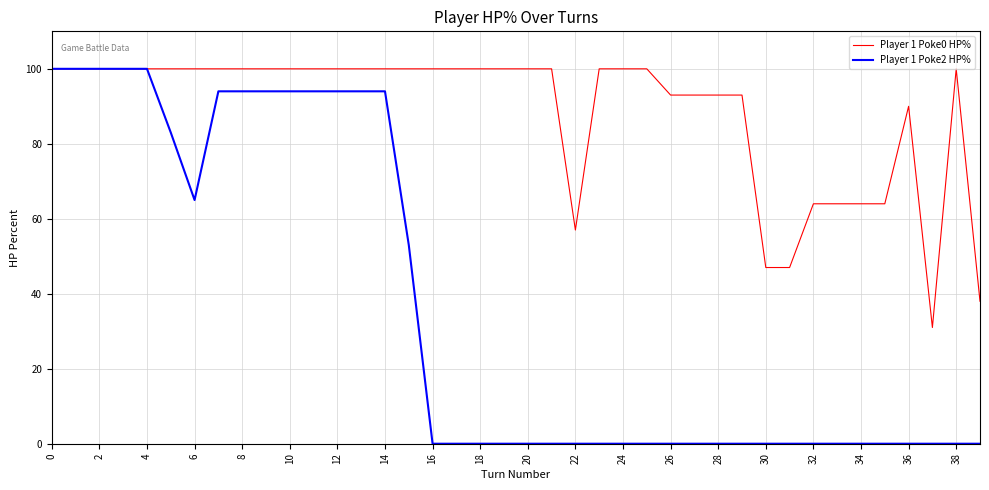

Reading right to left, transcribe all the data shown in this chart.

Player 1 Poke0 HP%: 38	100	31	90	64	64	64	64	47	47	93	93	93	93	100	100	100	57	100	100	100	100	100	100	100	100	100	100	100	100	100	100	100	100	100	100	100	100	100	100
Player 1 Poke2 HP%: 0	0	0	0	0	0	0	0	0	0	0	0	0	0	0	0	0	0	0	0	0	0	0	0	53	94	94	94	94	94	94	94	94	65	83	100	100	100	100	100